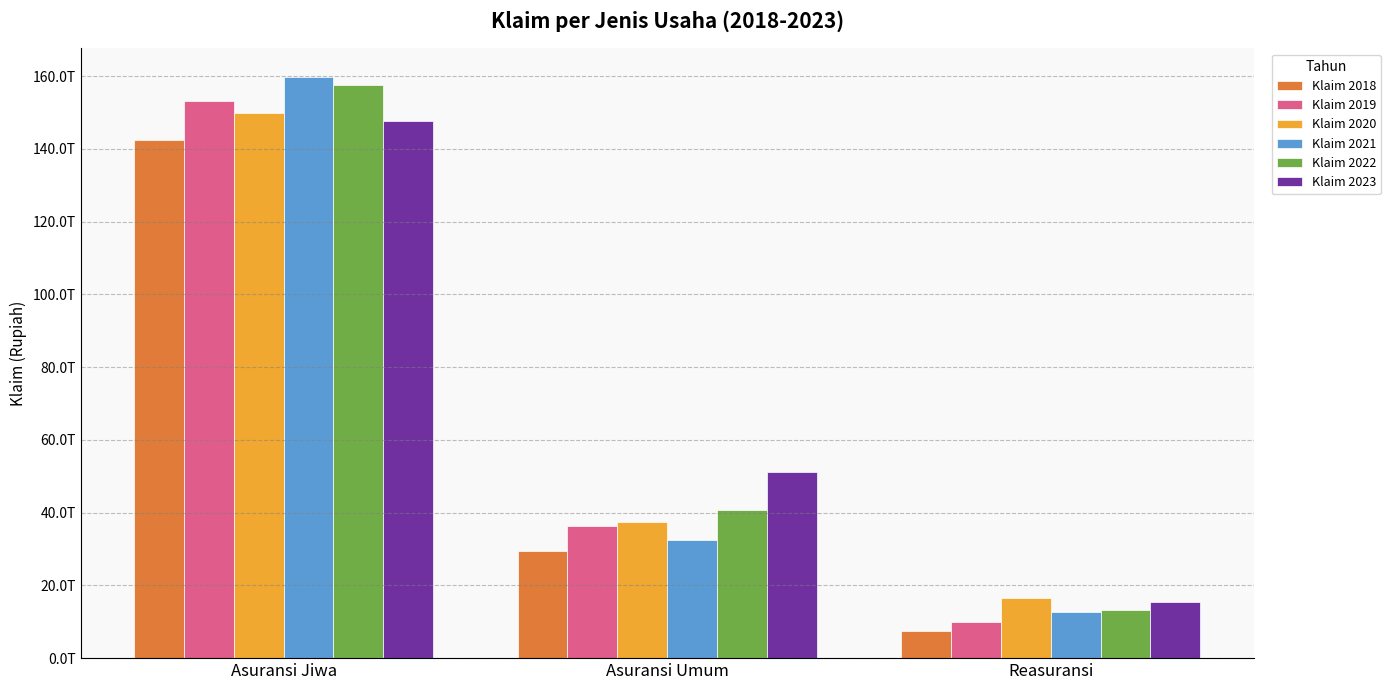

Does the chart contain any negative values?

No